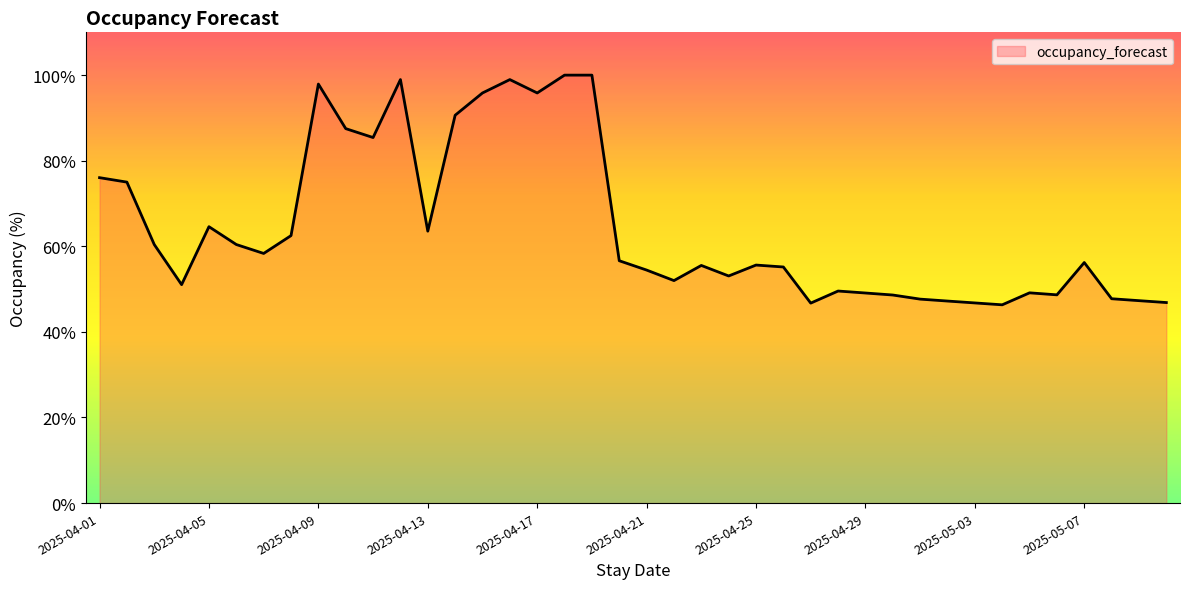

What is the smallest value displayed?

46.3